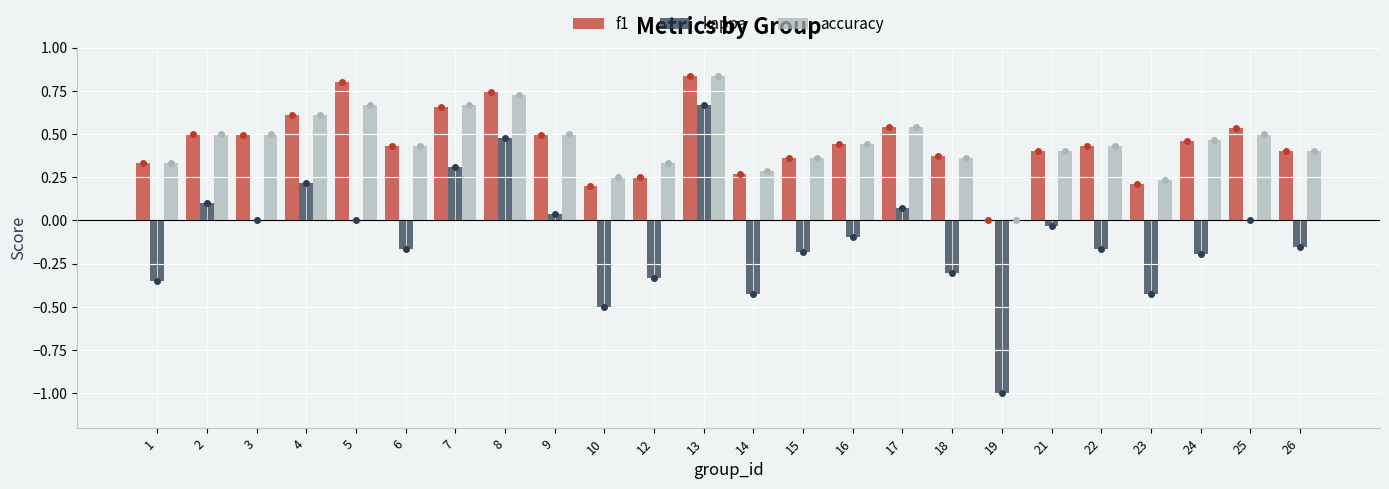

Does the chart contain stacked bars?

No